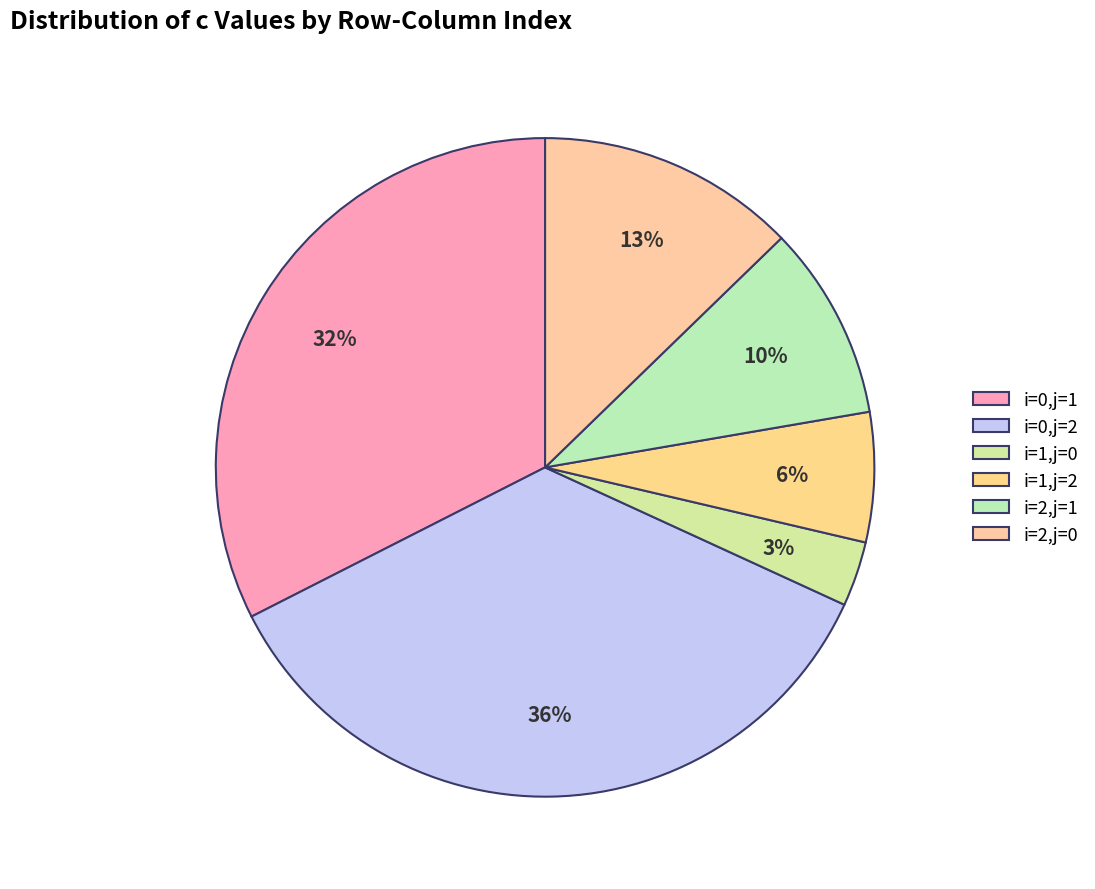

Rank the categories by value from highest to lowest.

i=0,j=2, i=0,j=1, i=2,j=0, i=2,j=1, i=1,j=2, i=1,j=0